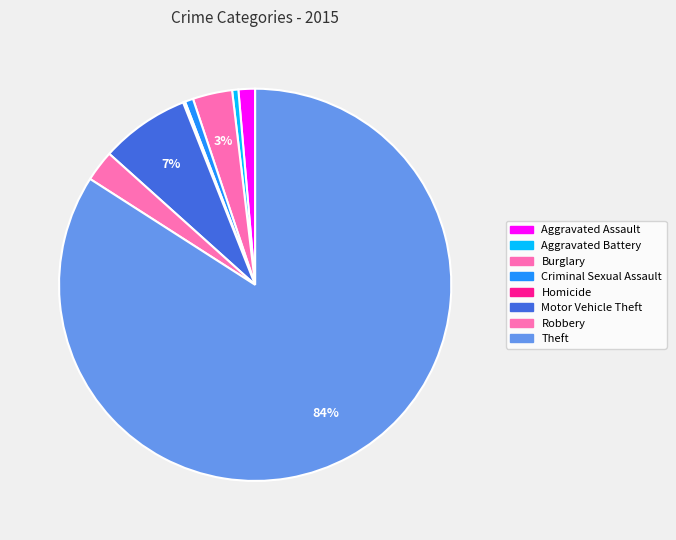

Which slice is the largest?

Theft